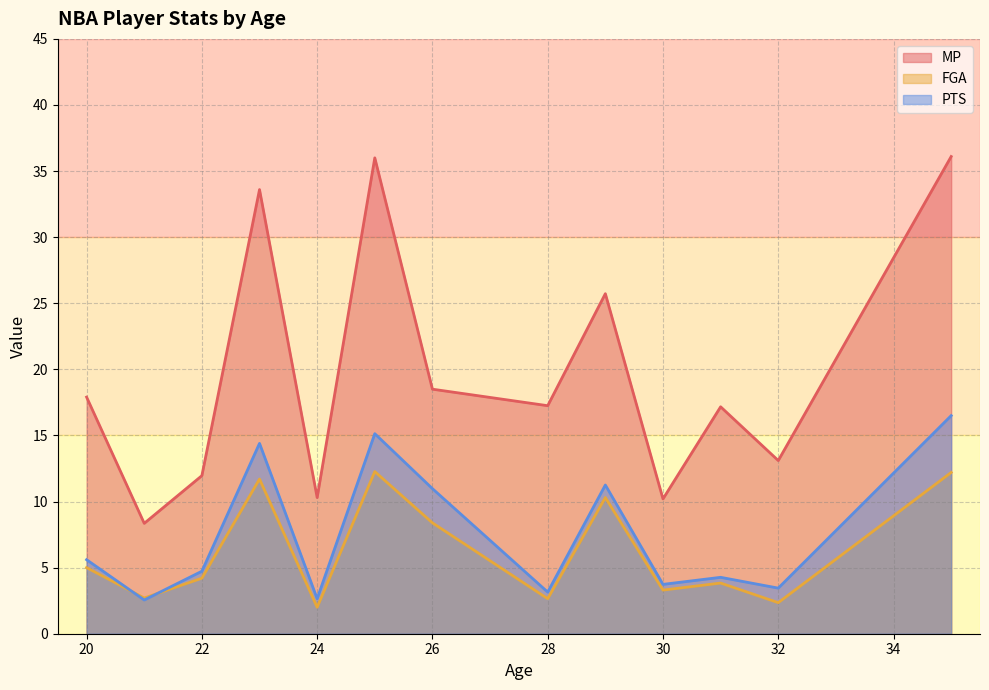

Does the chart display data point markers on the line(s)?

No